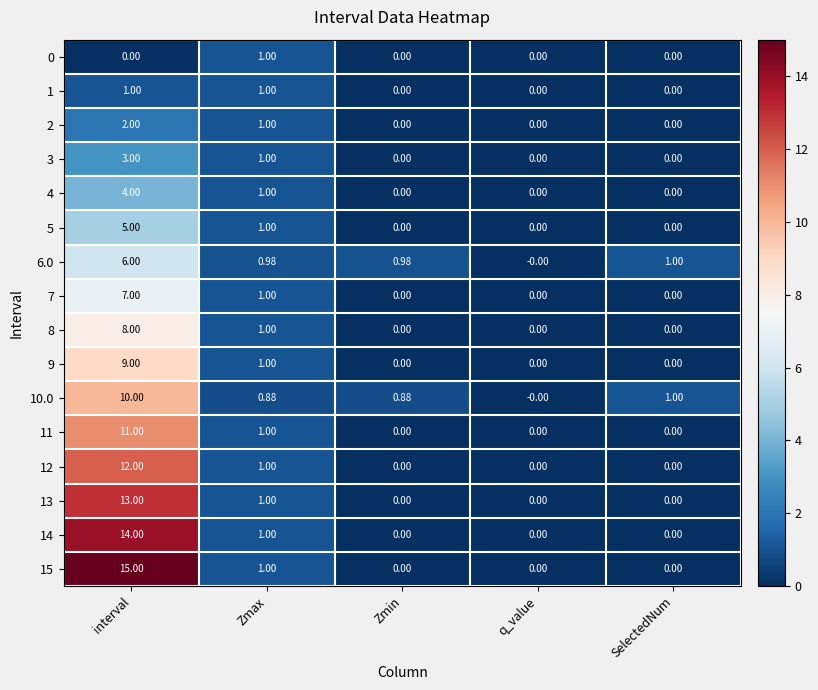

Count the number of categories in the chart.

5